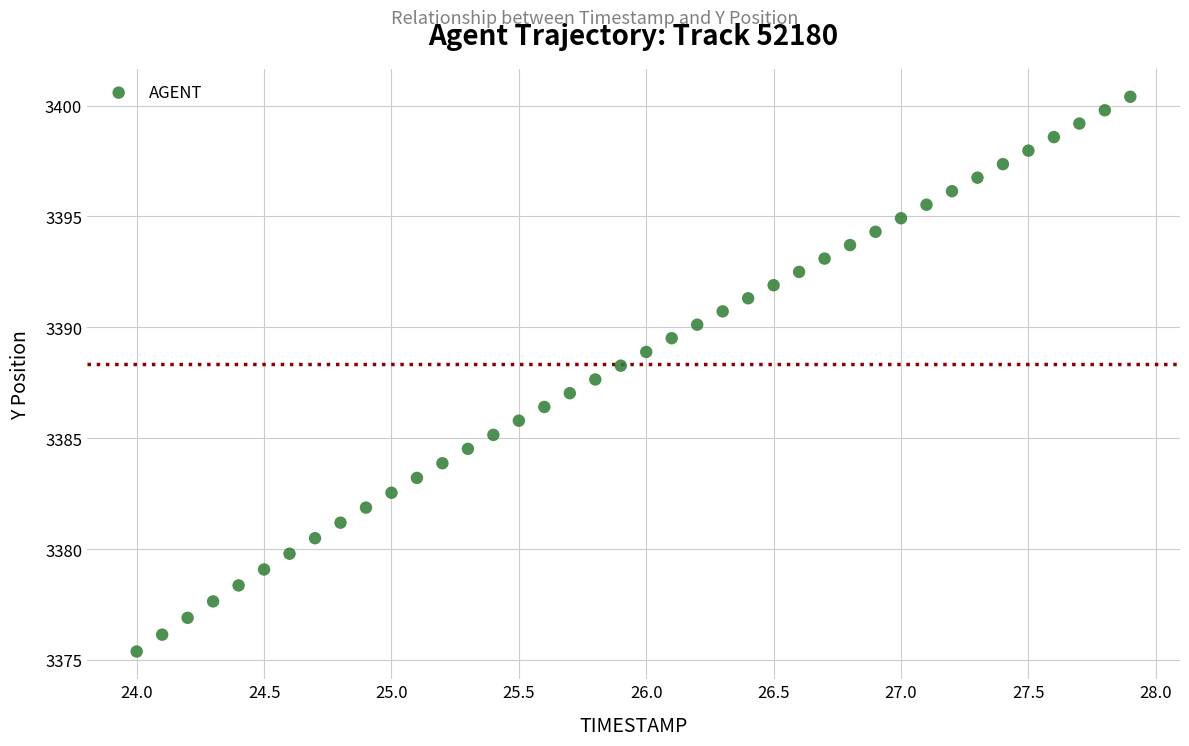

What is the range of Y values (max minus min)?

25.0